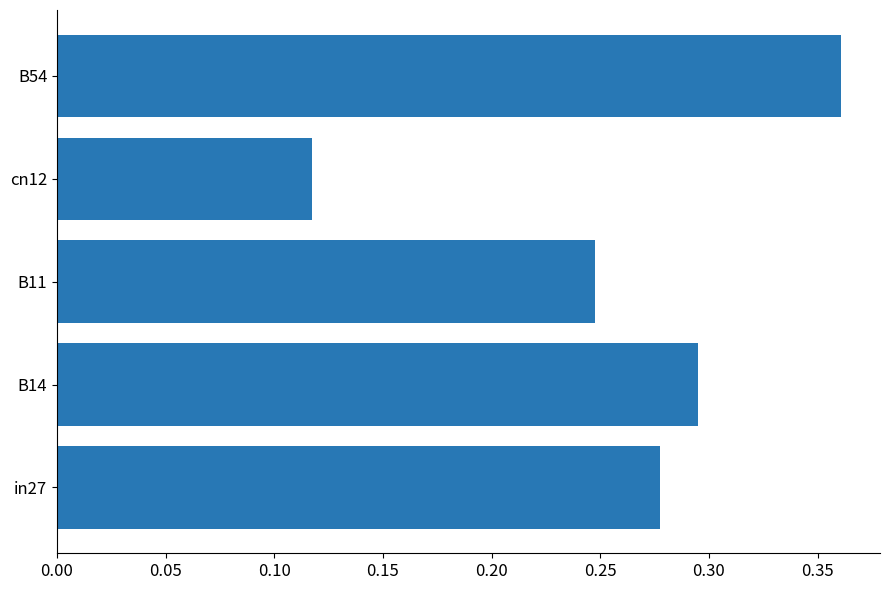

How many values are between 0 and 1?

5